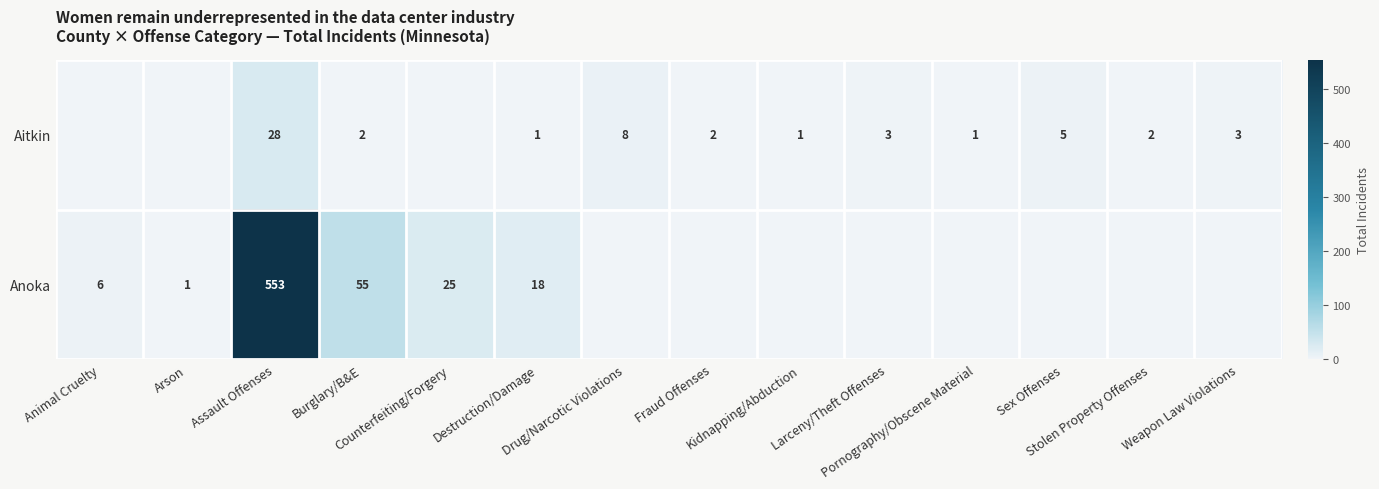

What is the difference between the row_1 values at Animal Cruelty and Weapon Law Violations?

6